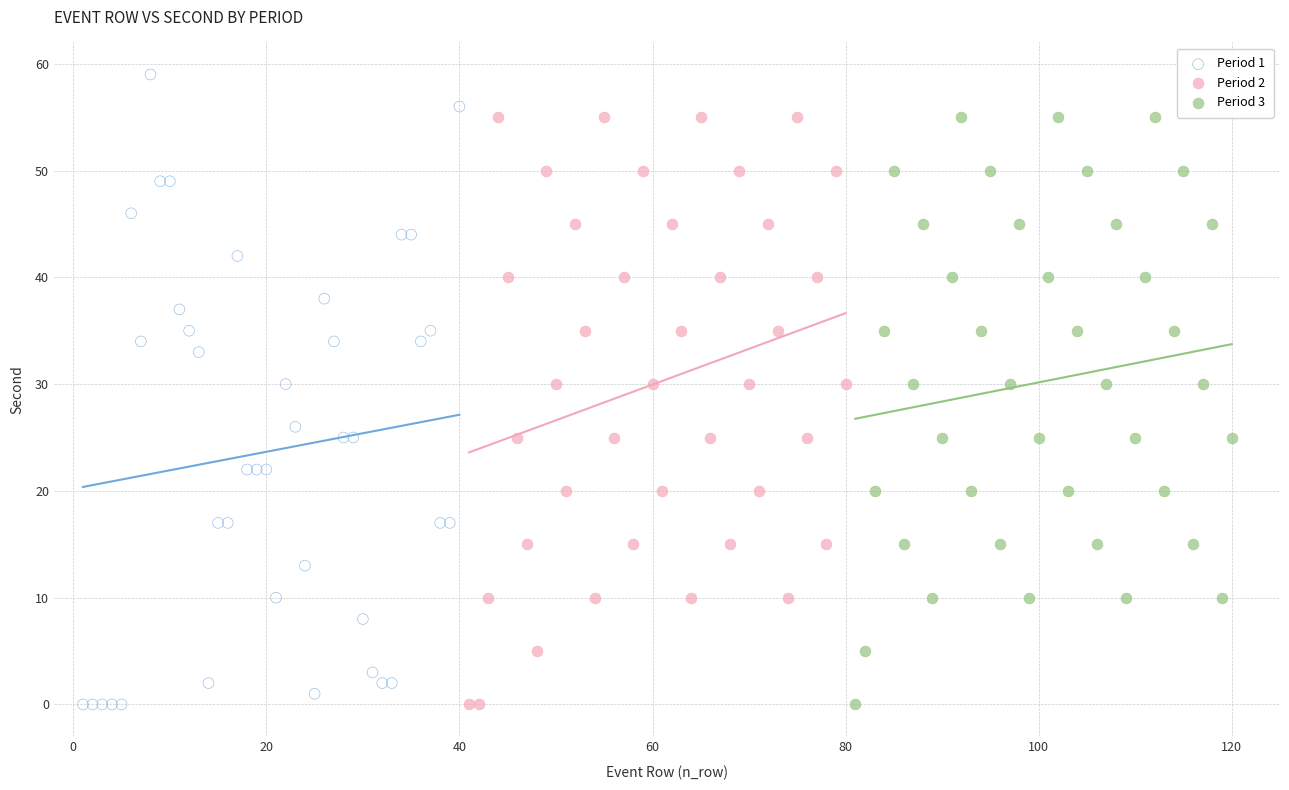

Which series has the widest spread of Y values?

Period 1